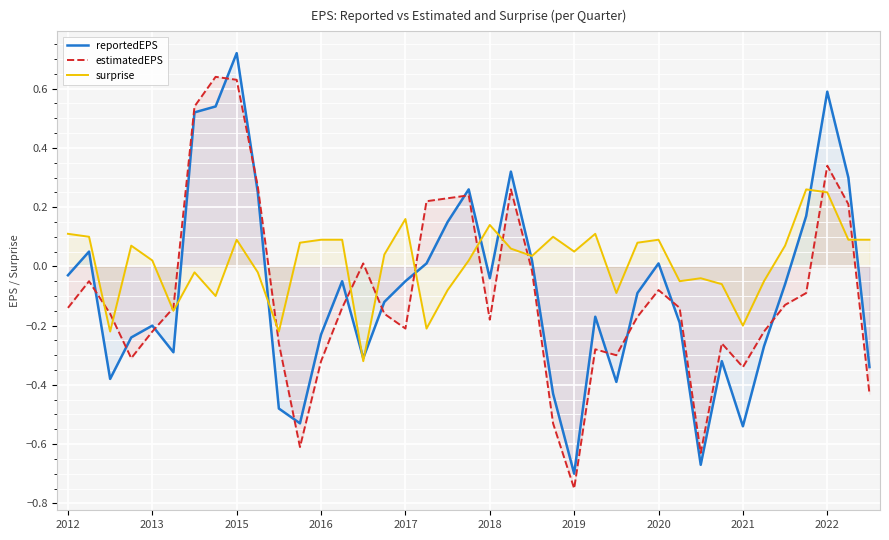

At which label does estimatedEPS reach its minimum?

2019